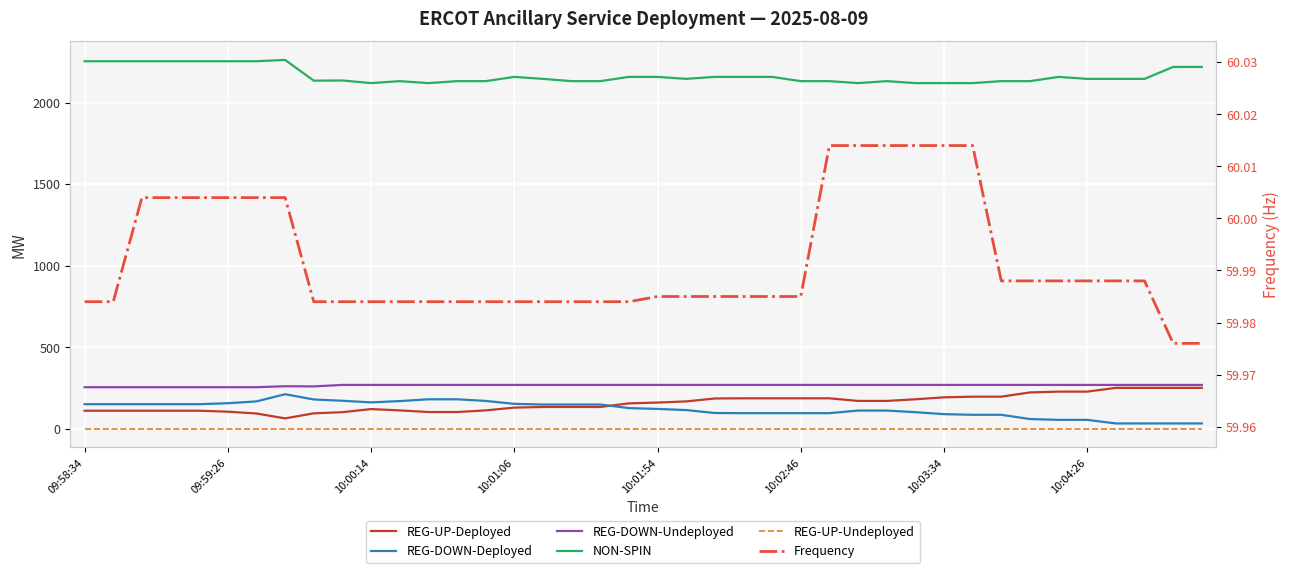

True or false: REG-DOWN-Deployed has a value of 87.0 at 32.

True